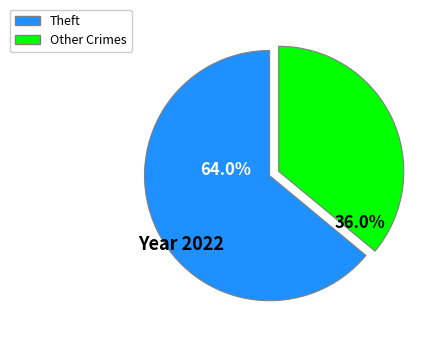

Count the number of slices in the pie.

2